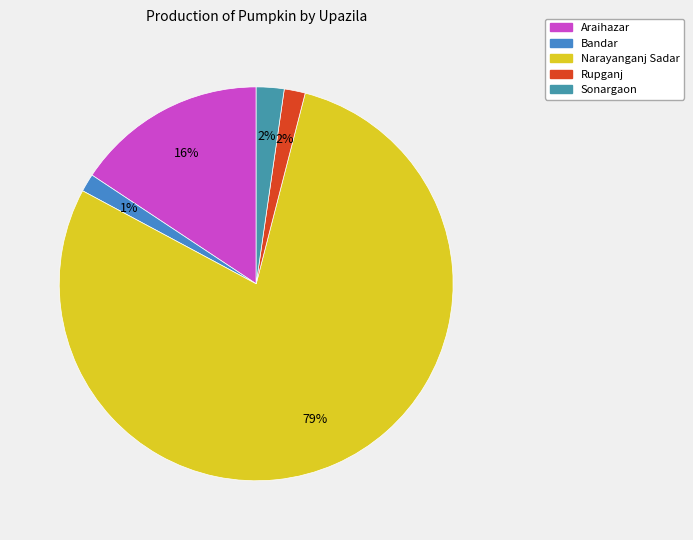

Is it true that Araihazar is 27% of the pie?

False